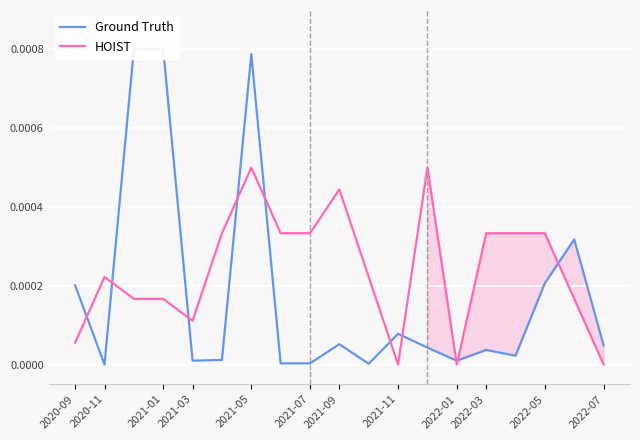

The HOIST series shows -0.0 at 2022-01. True or false?

False